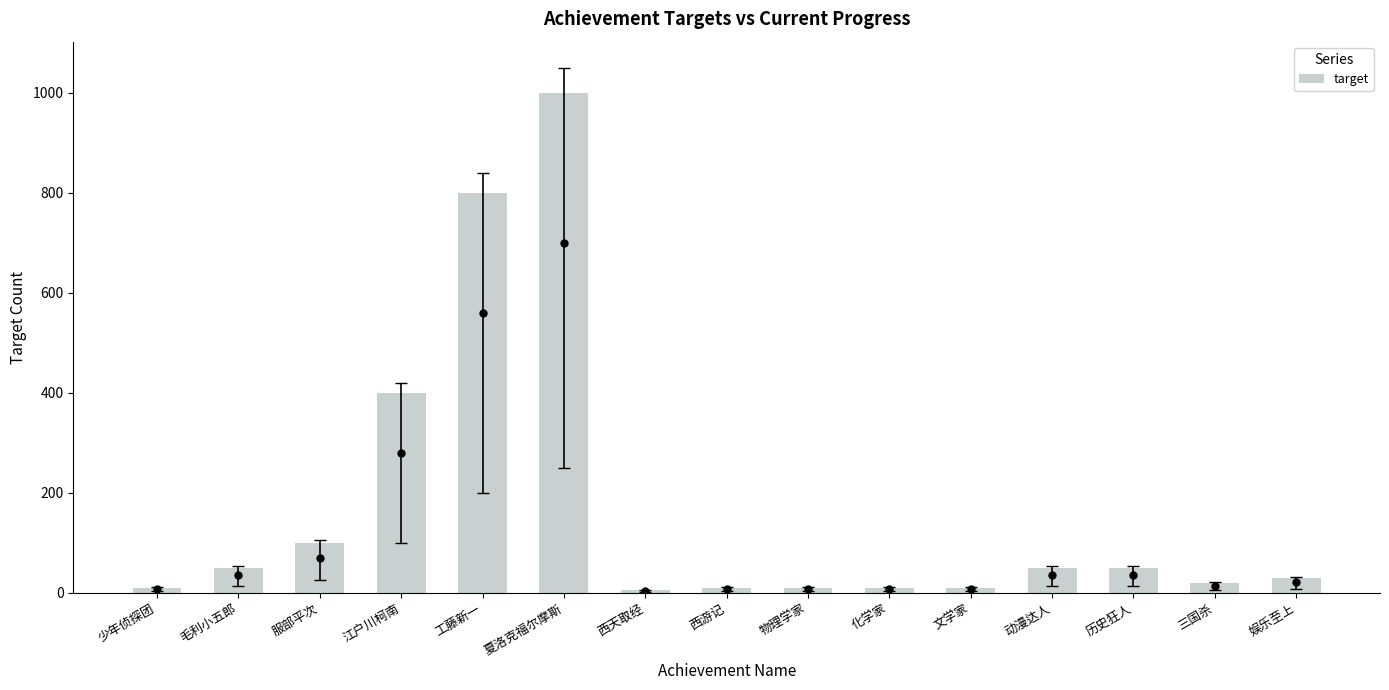

What is the label of the 15th bar from the right?

少年侦探团